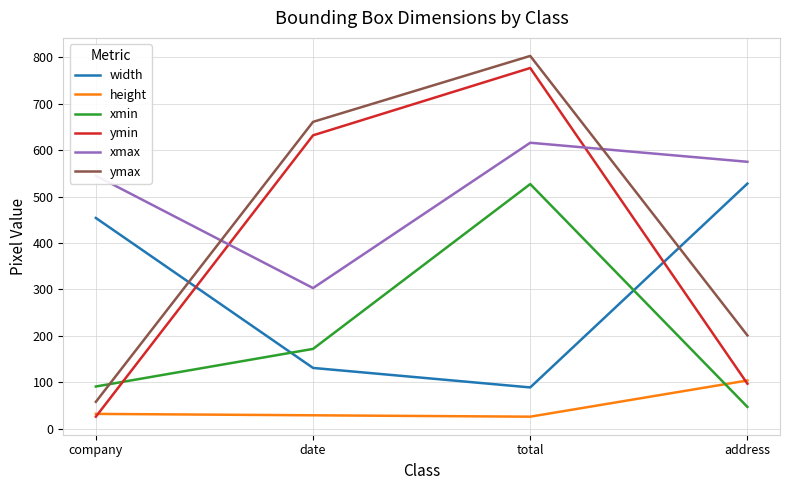

What is the total value across all series at total?

2838